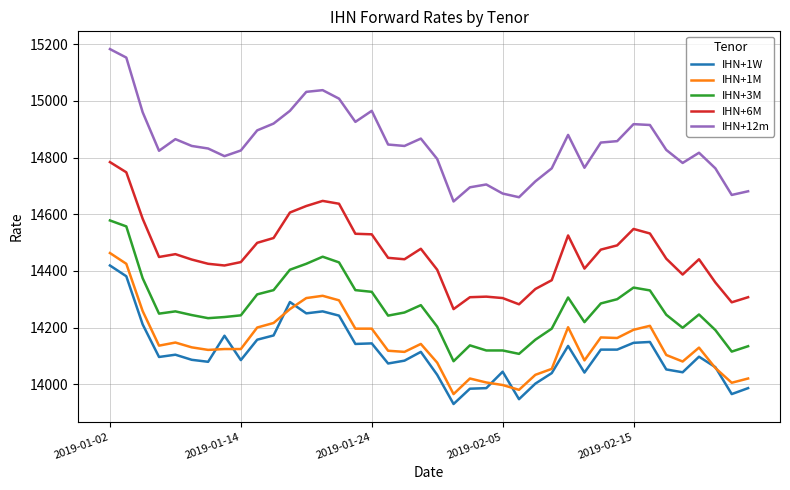

Which series has the largest range (max minus min)?

IHN+12m